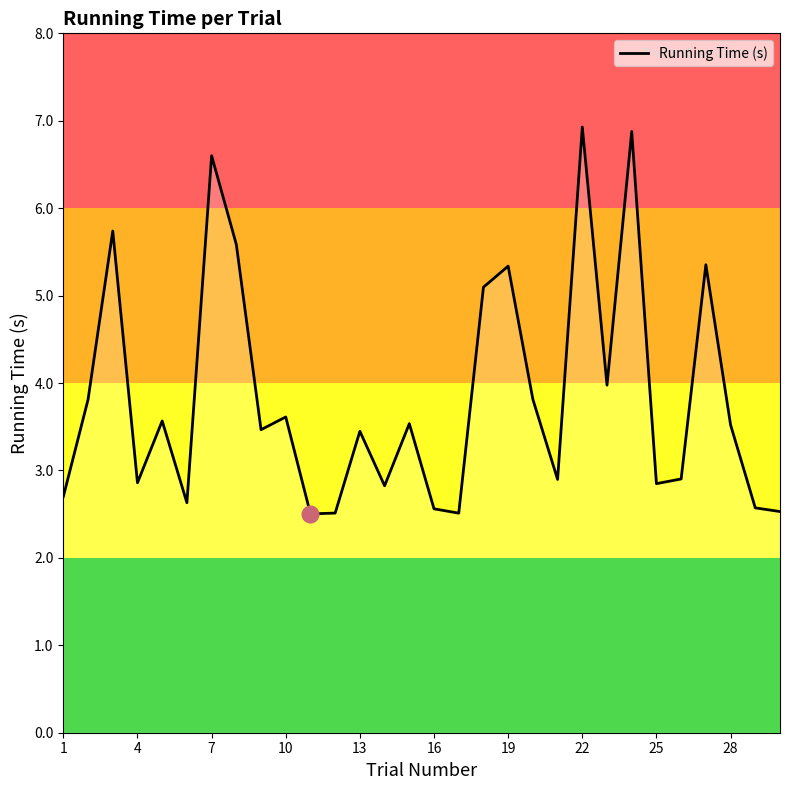

What is the maximum value shown in the chart?

6.9